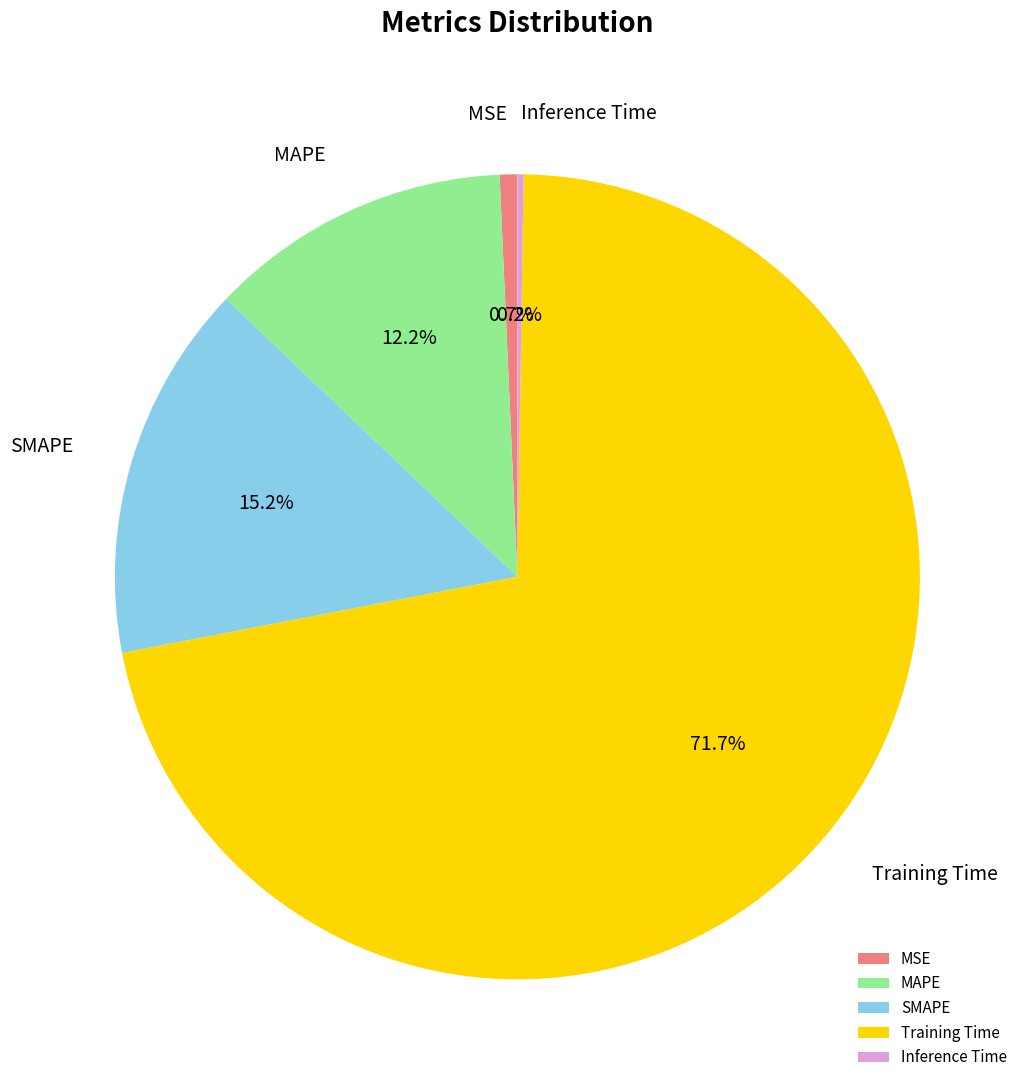

Does any single category account for the majority?

Yes